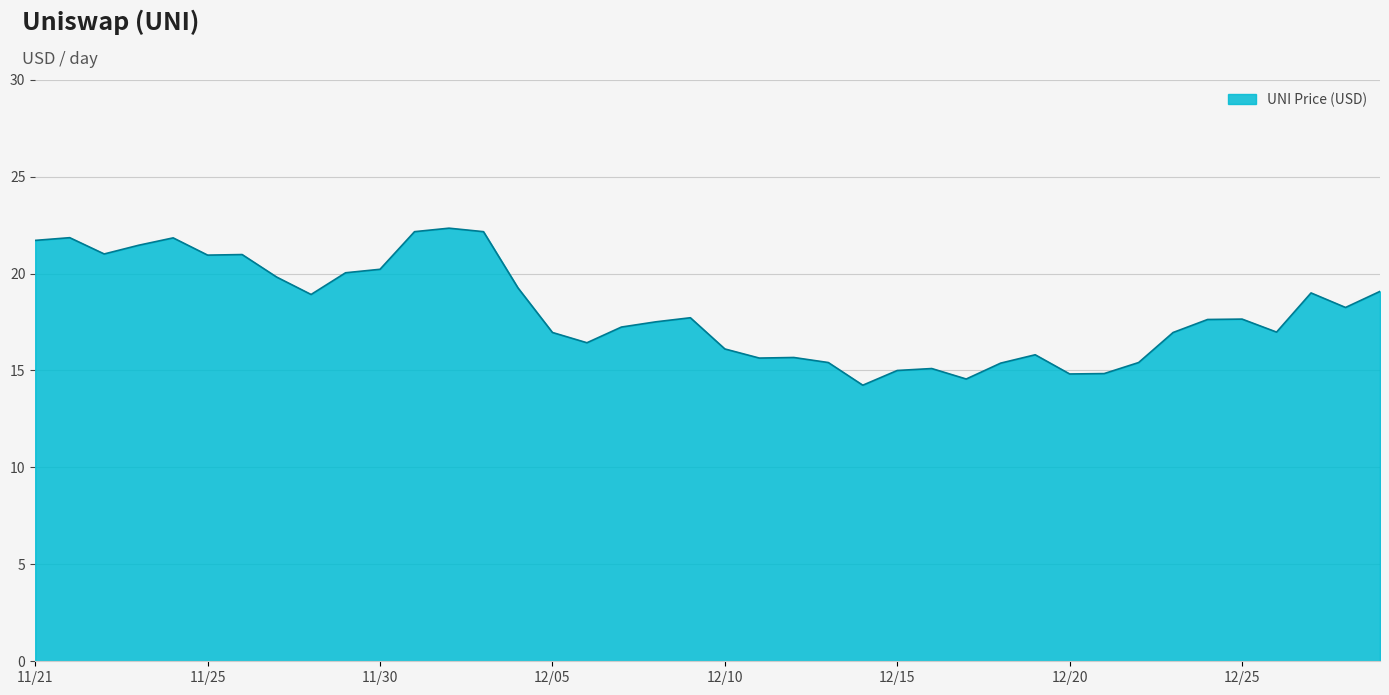

What is the difference between the maximum and minimum values?

8.1